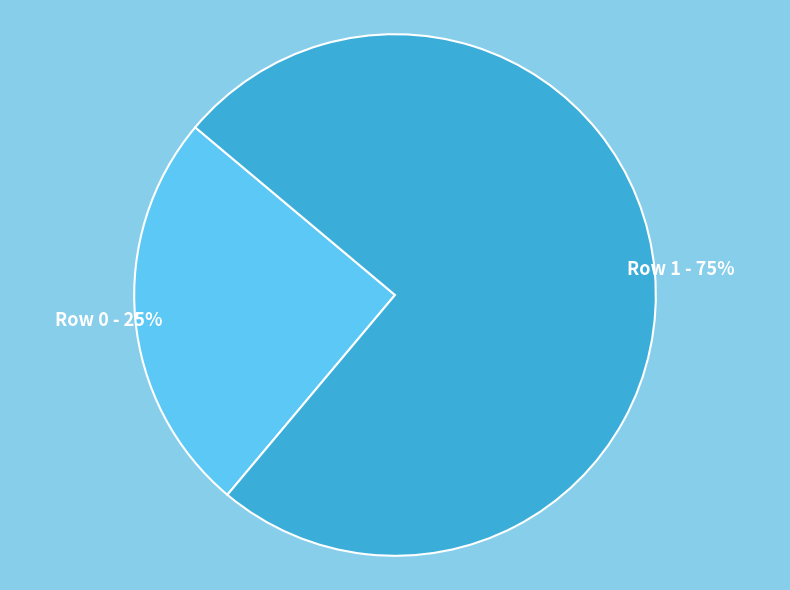

Count the number of slices in the pie.

2